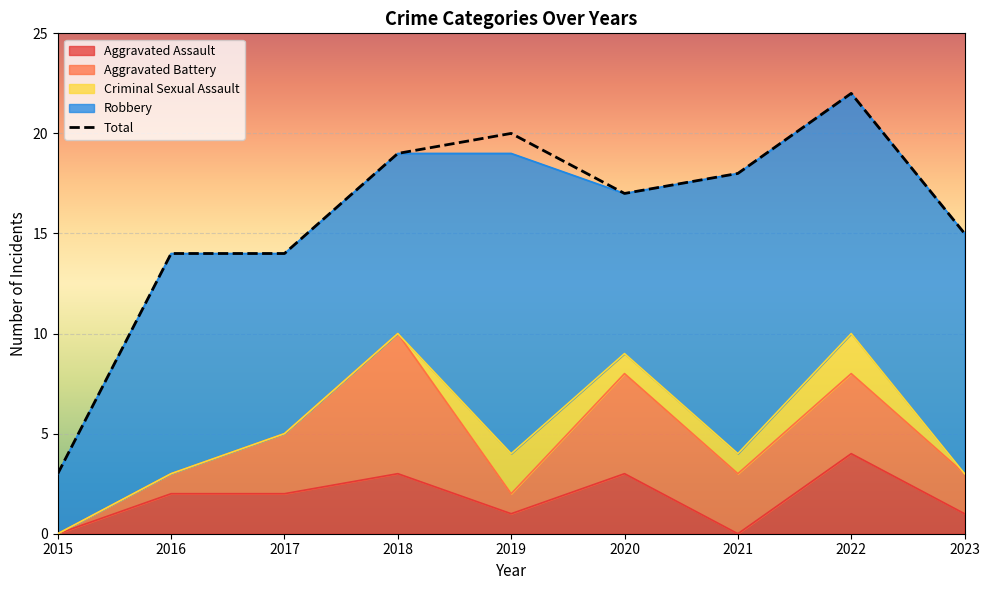

Where is the first local minimum for Total?

2020